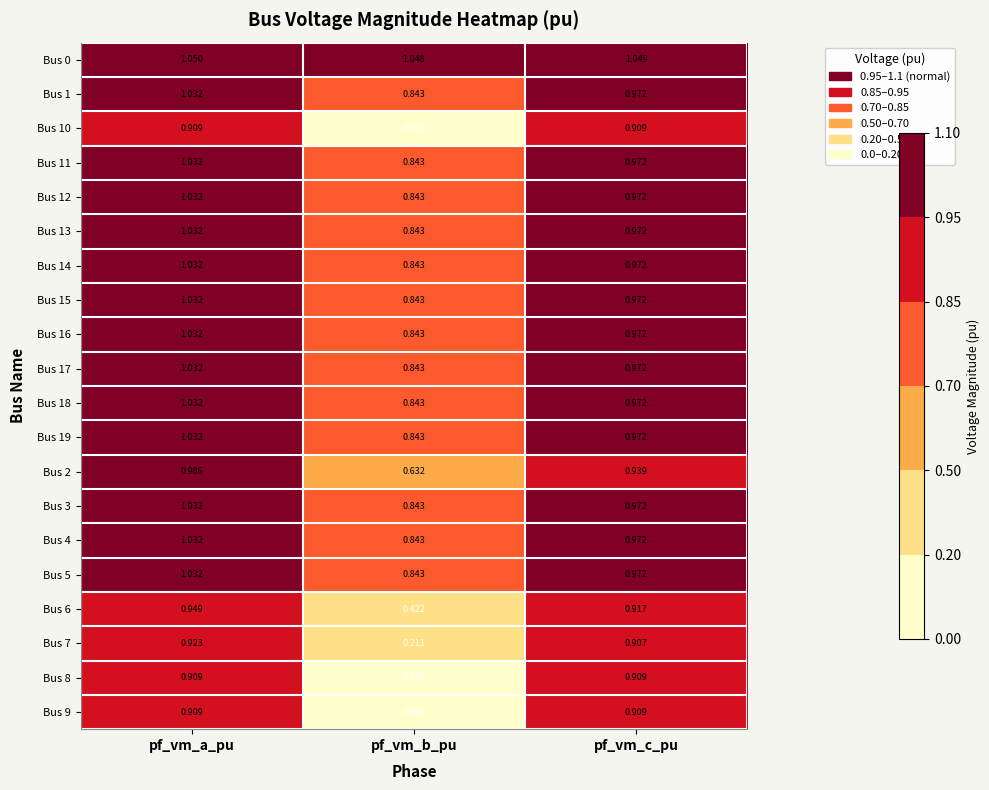

Which label corresponds to the smallest value in the chart?

pf_vm_b_pu